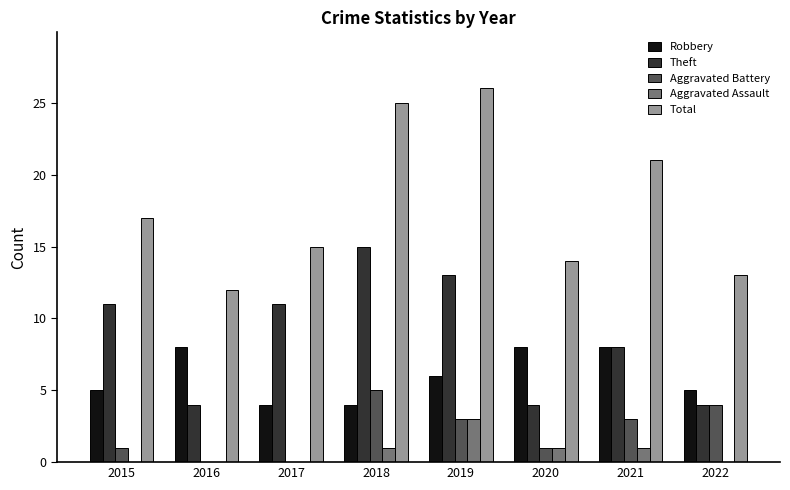

What is the total value across all series at 2021?

41